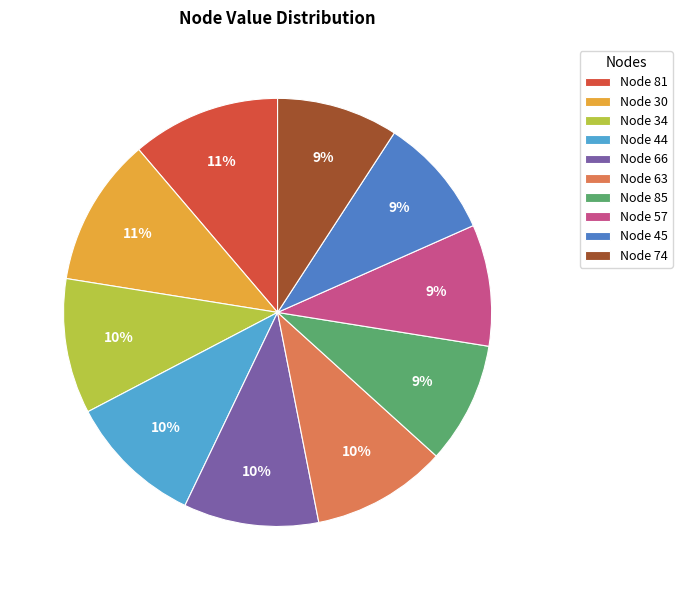

Is there any slice that represents more than half of the pie?

No